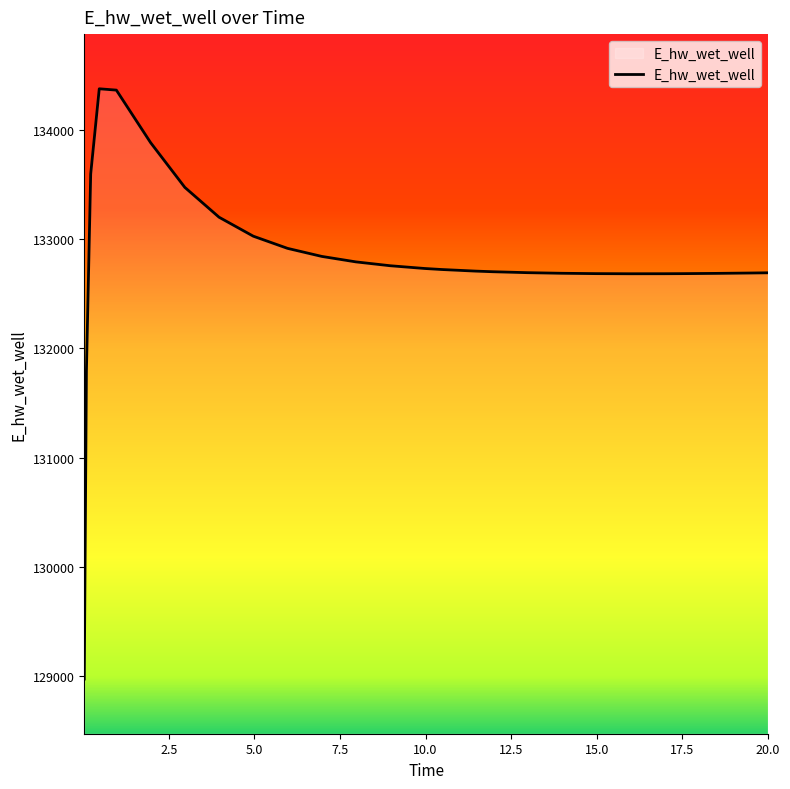

What is the difference between the maximum and minimum values?

5398.2